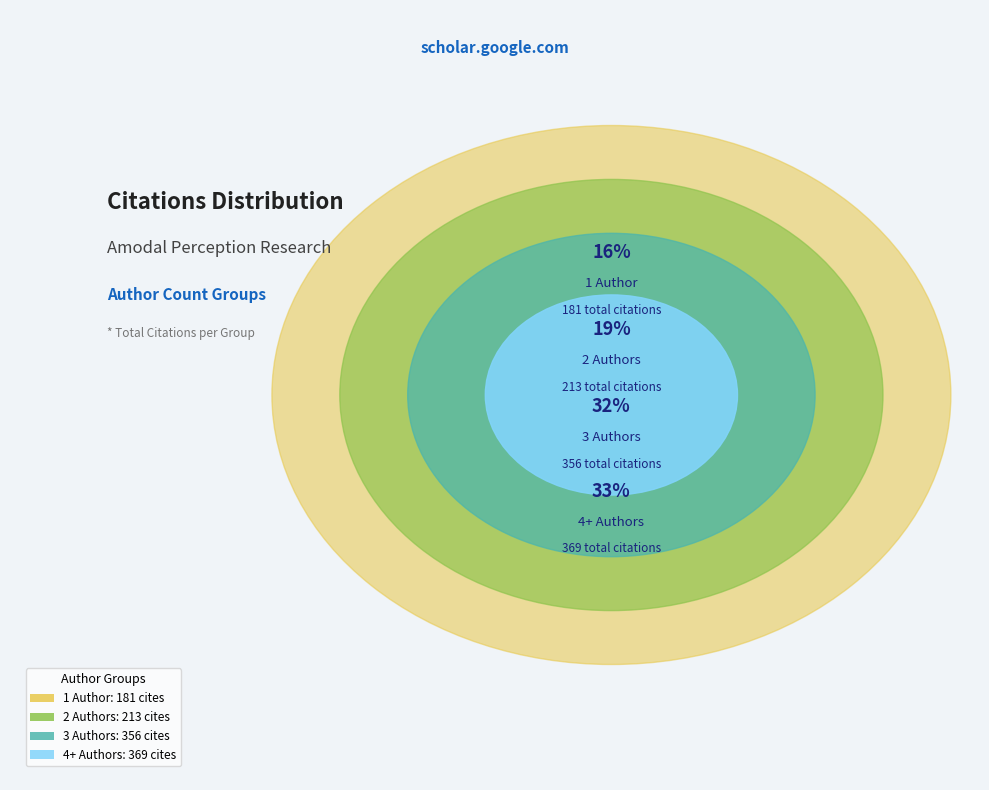

Between AuthorCount_3 and AuthorCount_1, which is larger?

AuthorCount_3